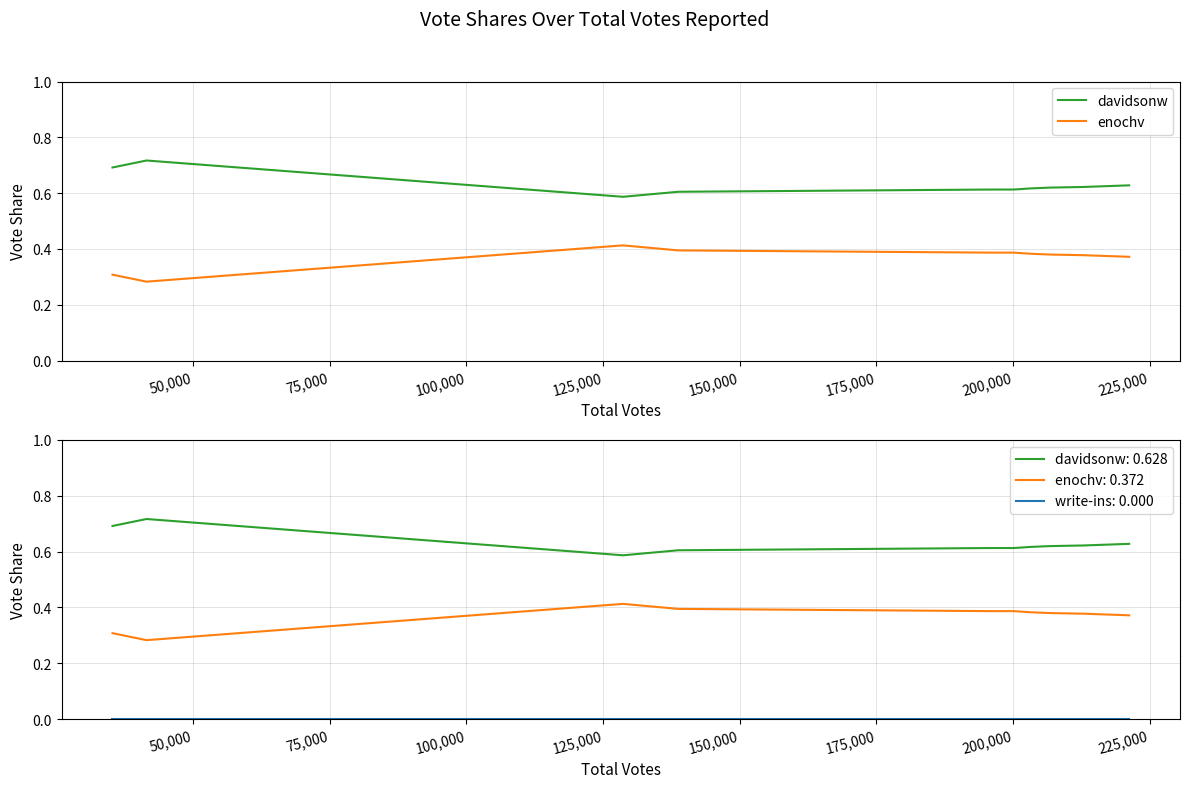

How many interior local valleys does the enochv series have?

1